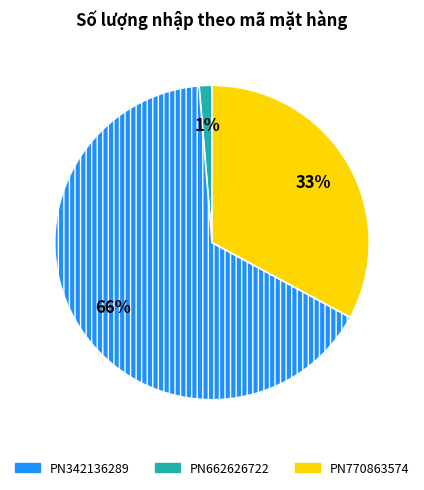

To the nearest percent, what portion does PN342136289 represent?

1%